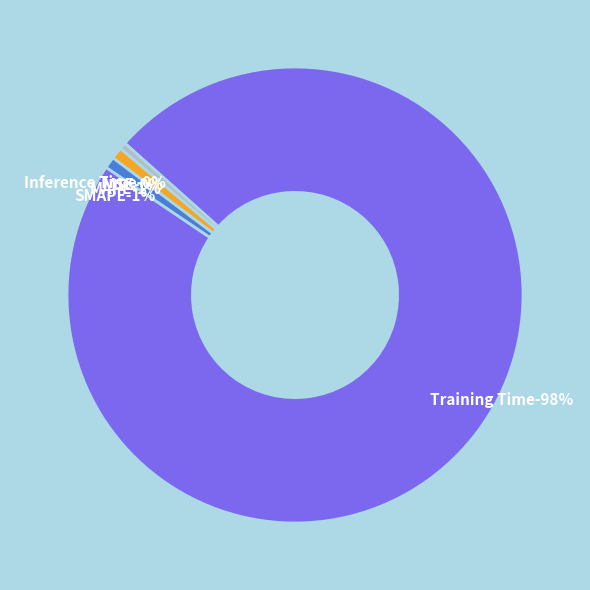

To the nearest percent, what portion does SMAPE represent?

1%